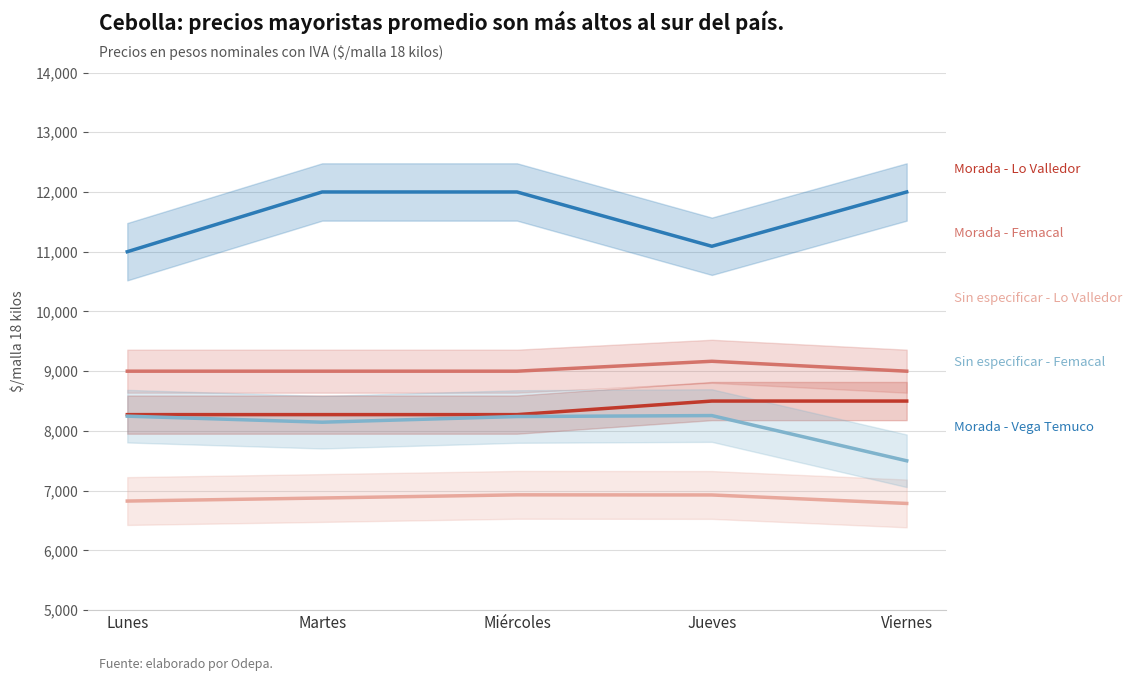

True or false: Morada - Lo Valledor has a value of 11257 at Jueves.

False